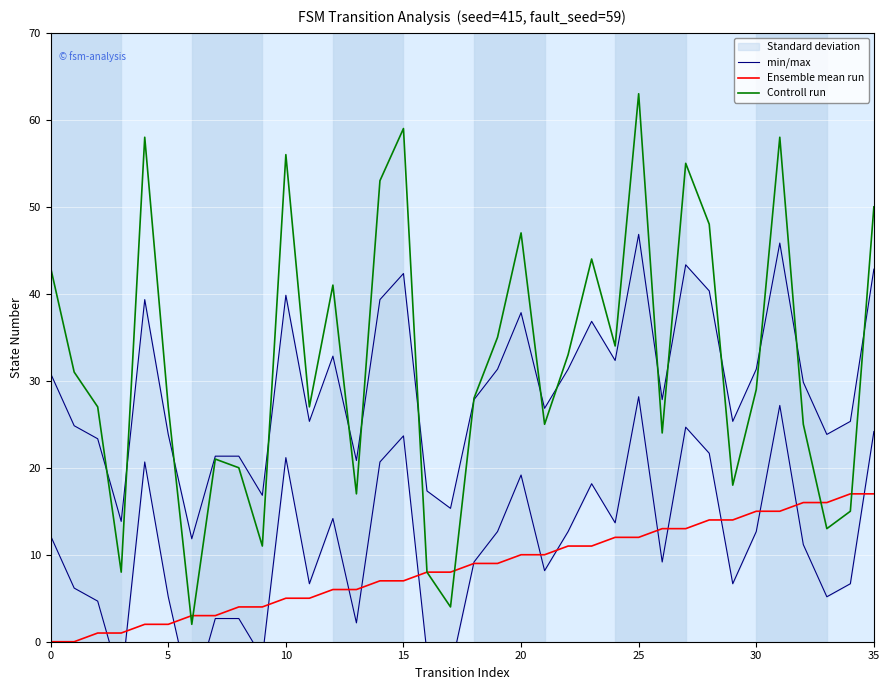

Which category has the highest value in the Controll run series?

25